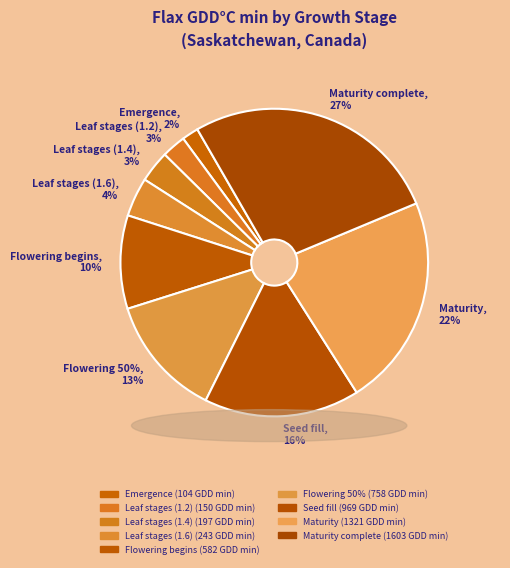

What is the total percentage of Seed fill and Leaf stages (1.2)?

18.9%